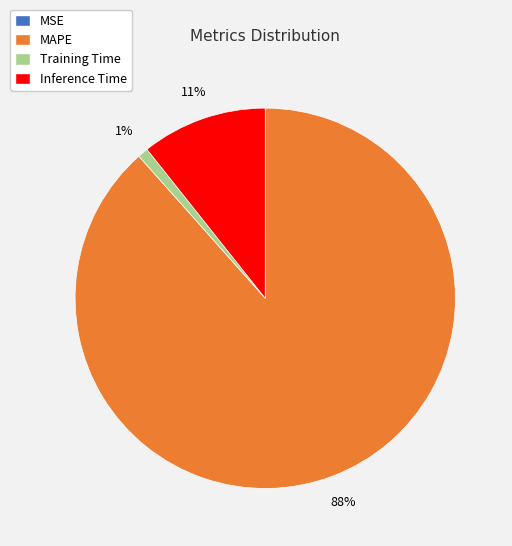

Does any single category account for the majority?

Yes